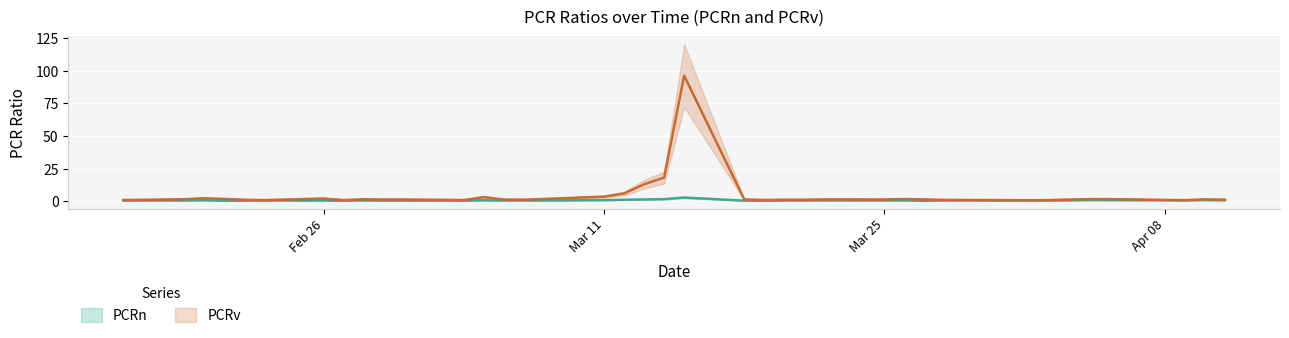

Rank the series by their maximum value, from lowest to highest.

PCRn, PCRv